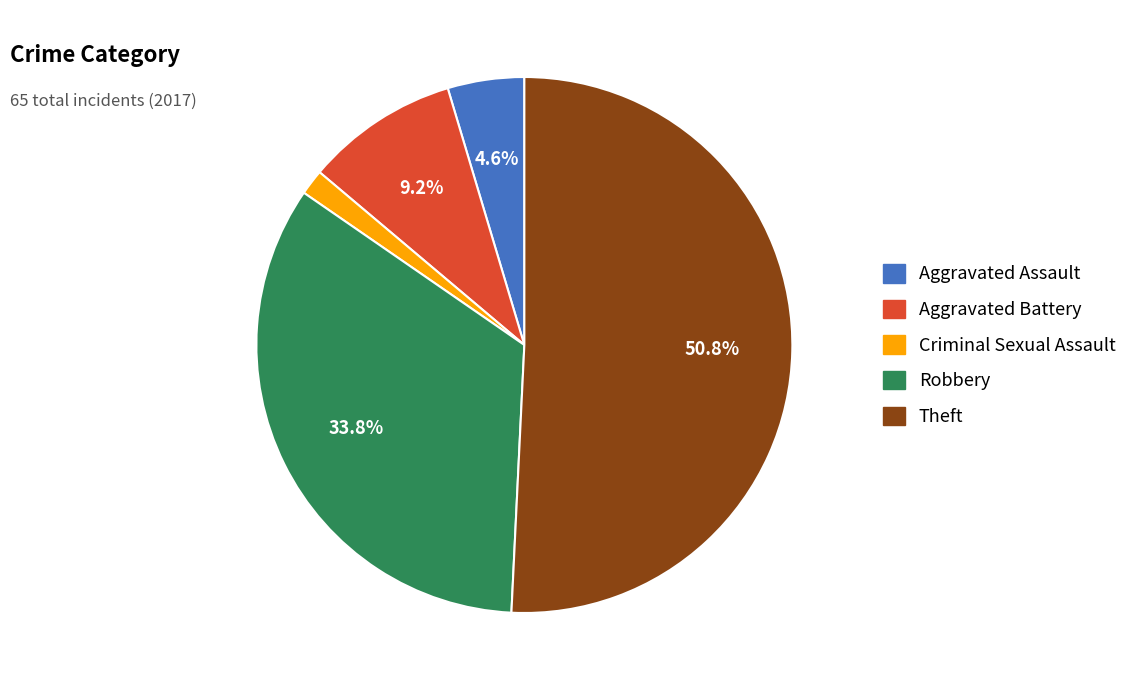

To the nearest percent, what portion does Criminal Sexual Assault represent?

2%